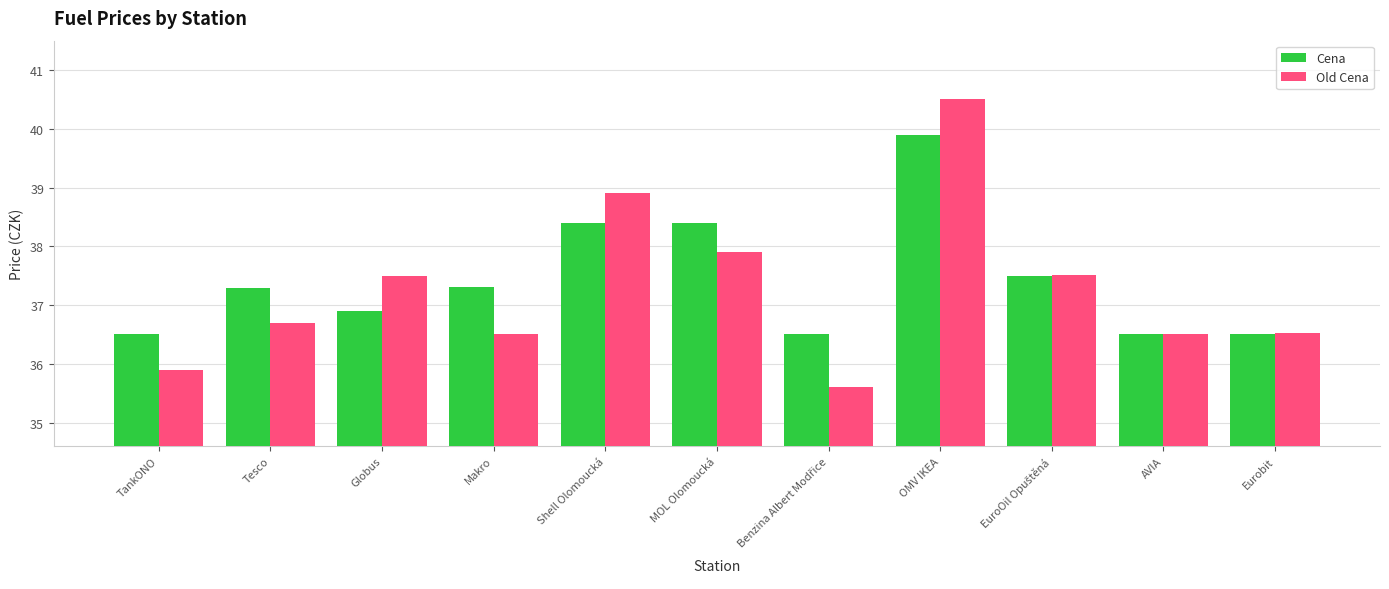

True or false: Cena has a value of 14.7 at Eurobit.

False